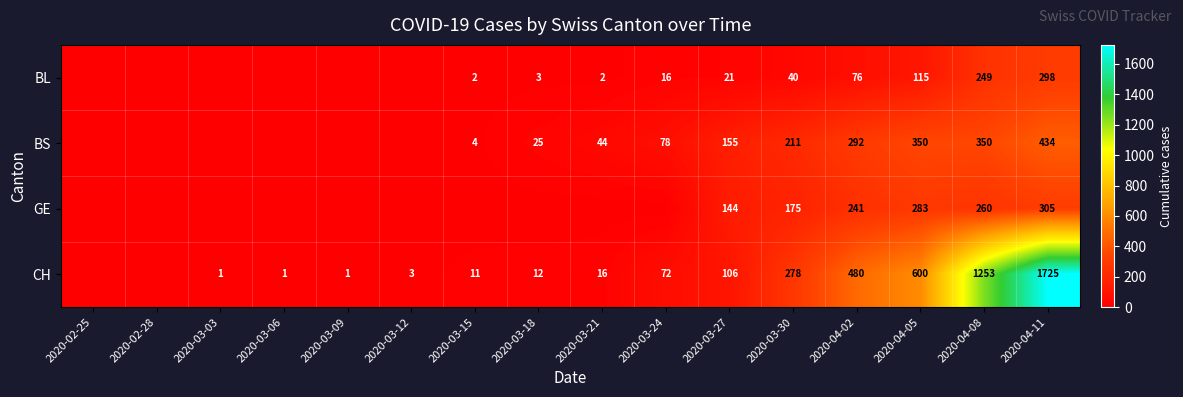

The value of BS at 2020-03-27 is 155. True or false?

True